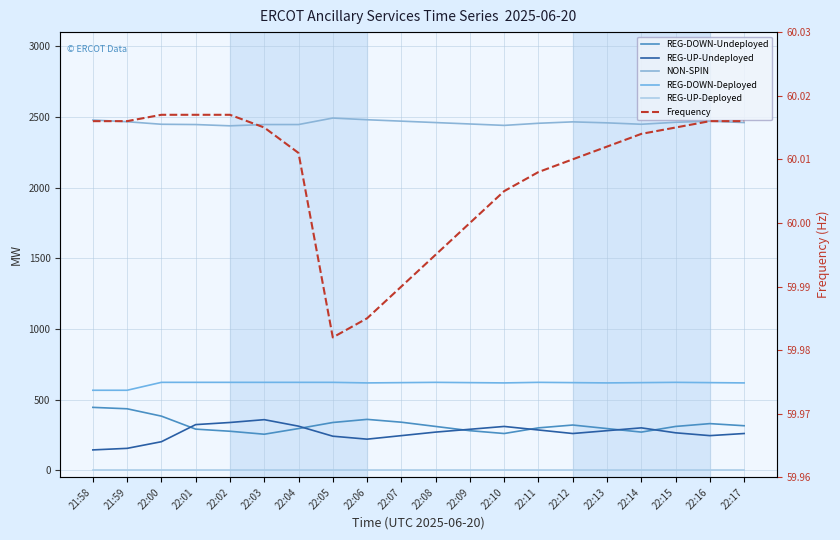

What is the difference between the REG-DOWN-Deployed values at 22:00 and 22:10?

4.0